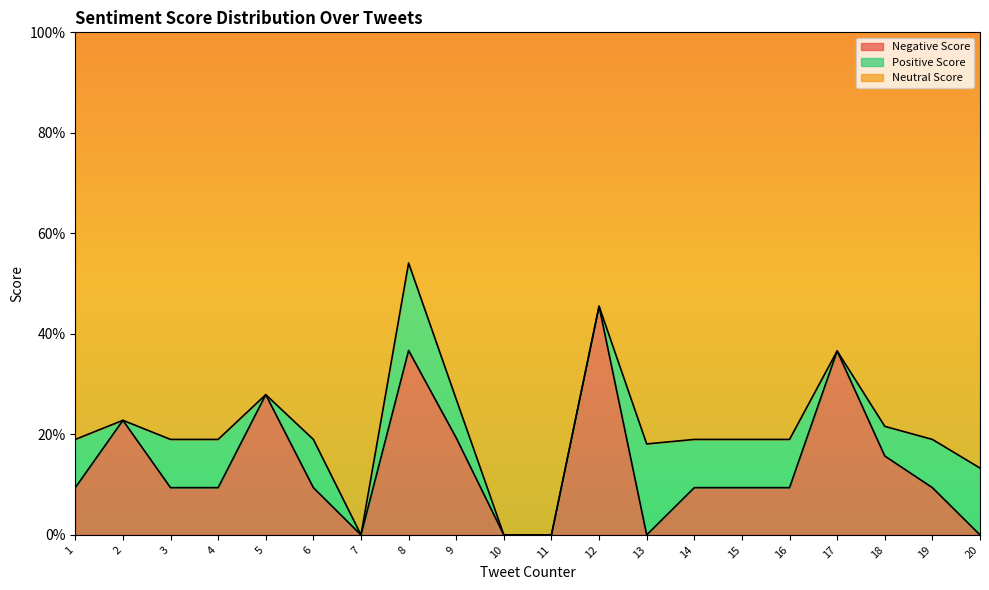

What is the highest value of the Negative Score series?

0.5